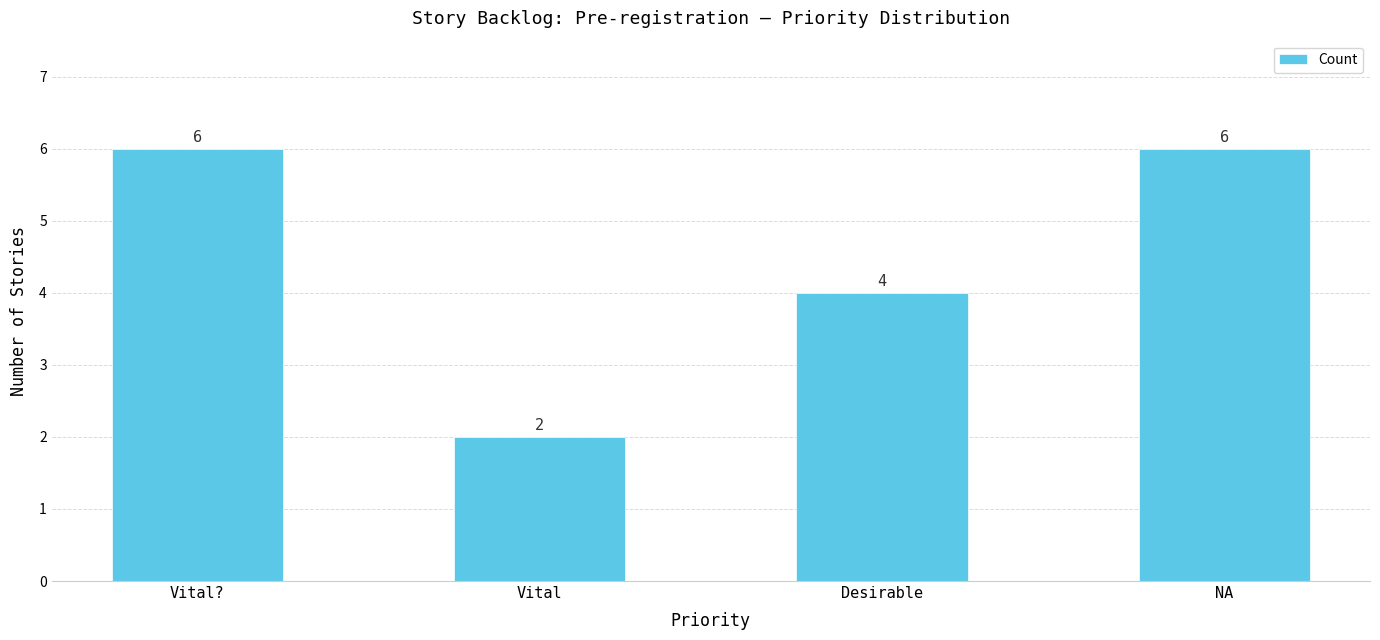

How many distinct data groups are displayed?

1